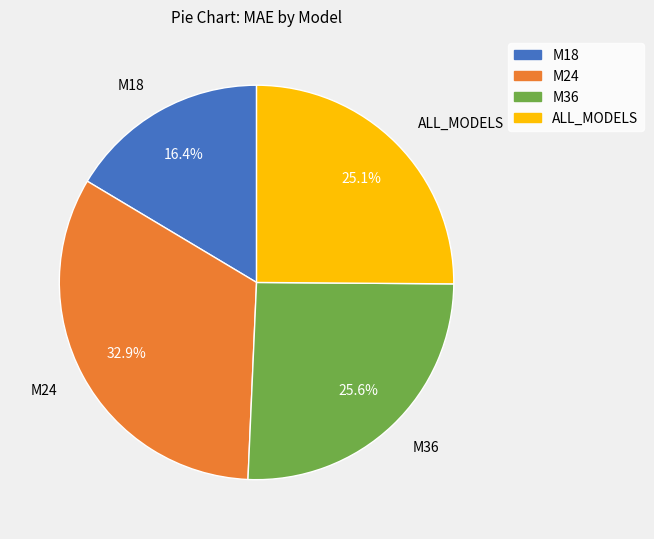

Is there any slice that represents more than half of the pie?

No